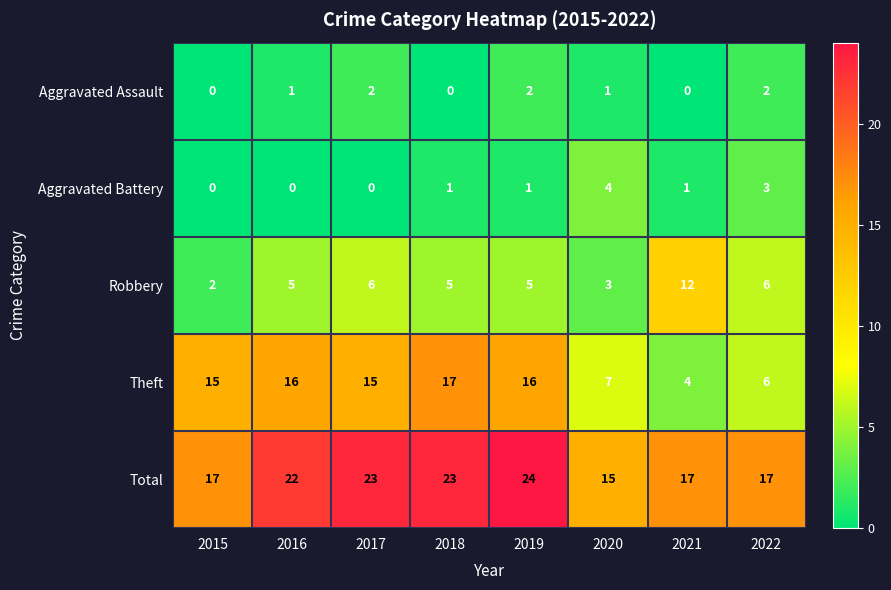

What is the total value across all series at 2018?

46